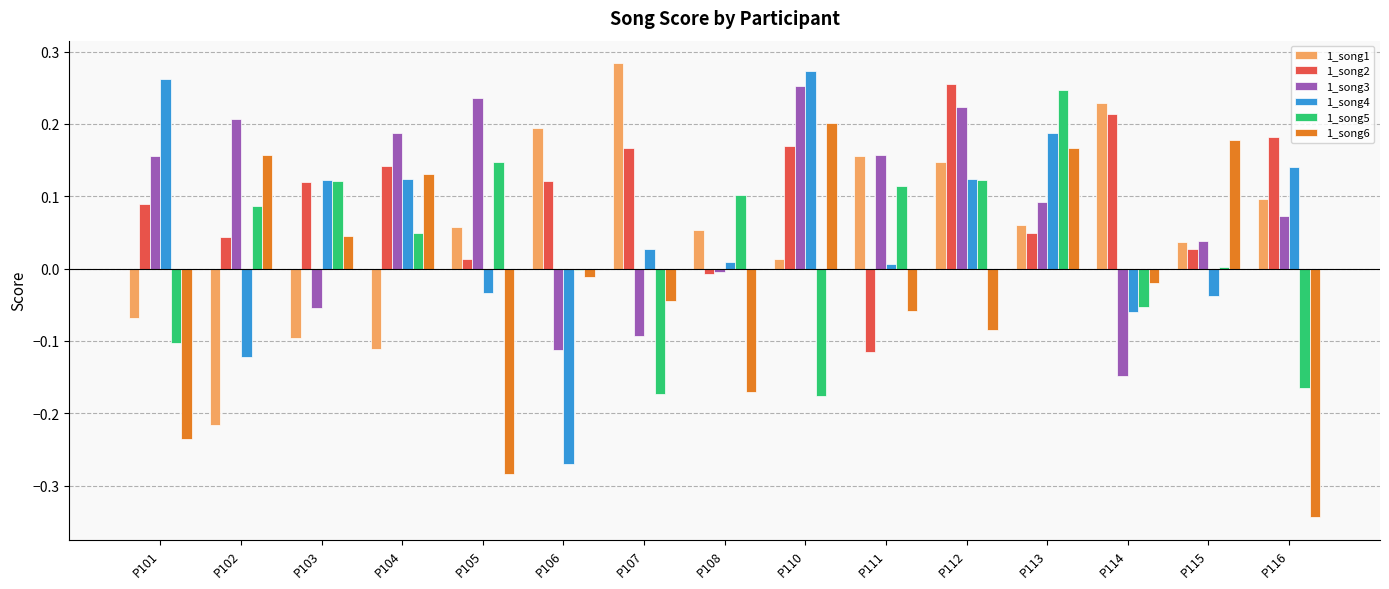

Which category has the lowest value in the 1_song4 series?

P106